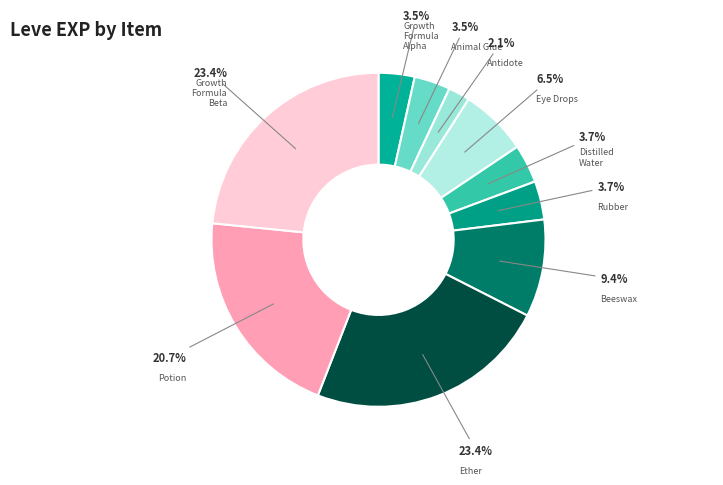

Approximately how many times larger is the value at Animal Glue compared to Rubber?

0.9